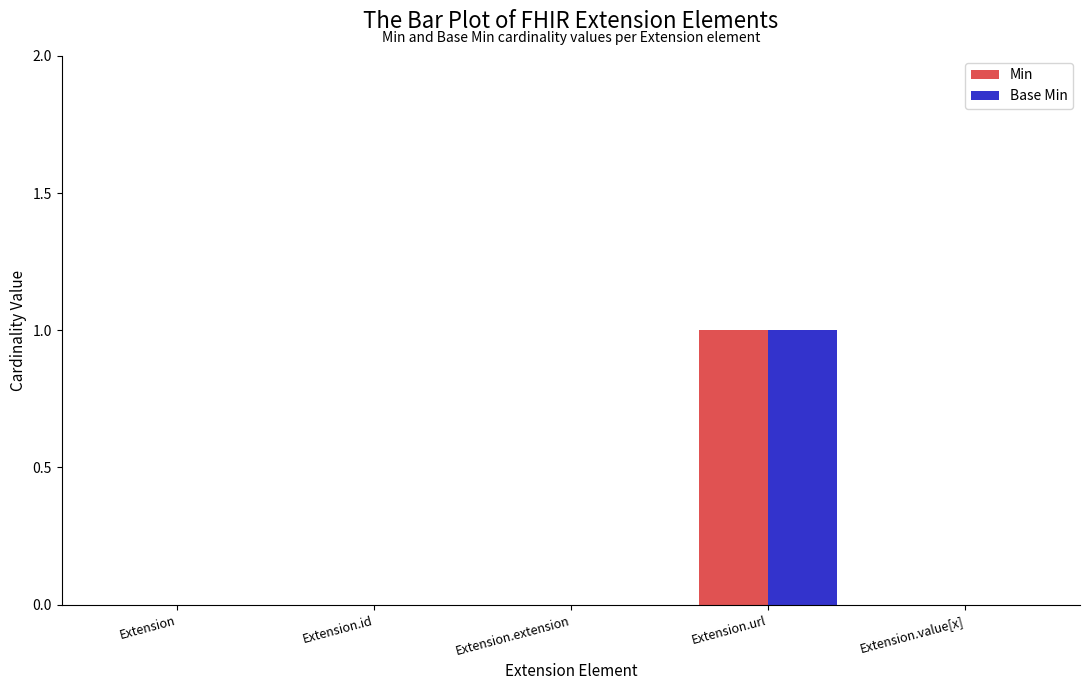

How many Min values are between 0 and 1?

5